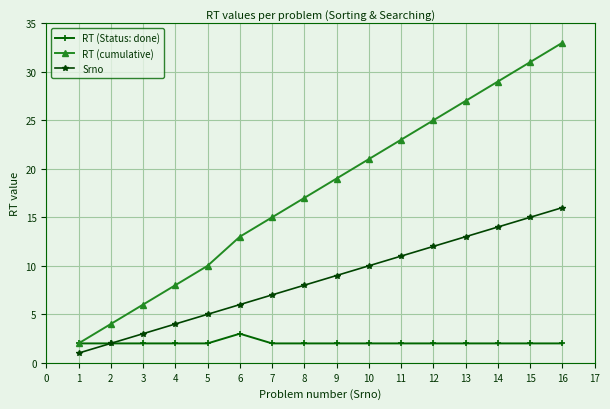

Which series has the largest total across all categories?

RT (cumulative)